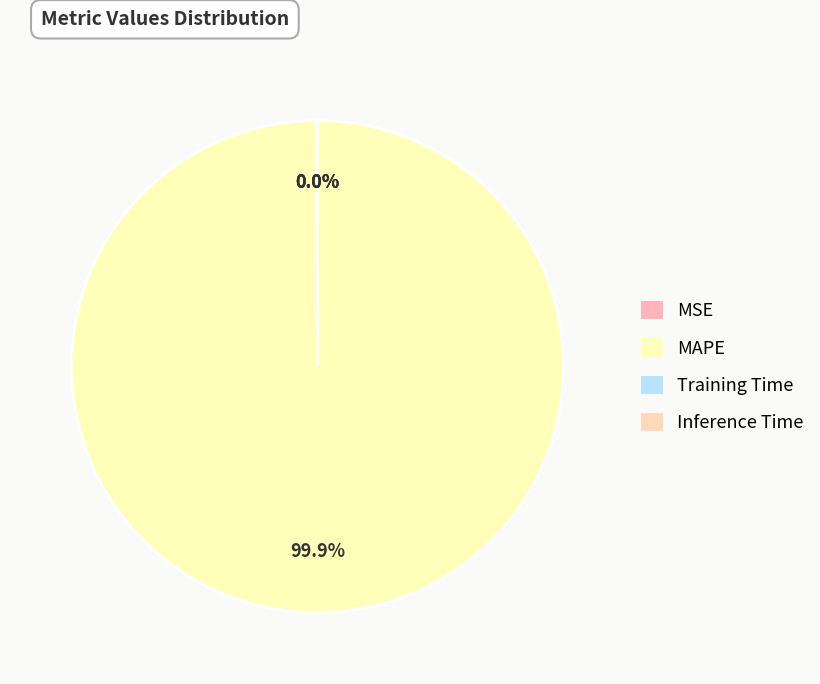

Is it true that MSE is 0% of the pie?

True